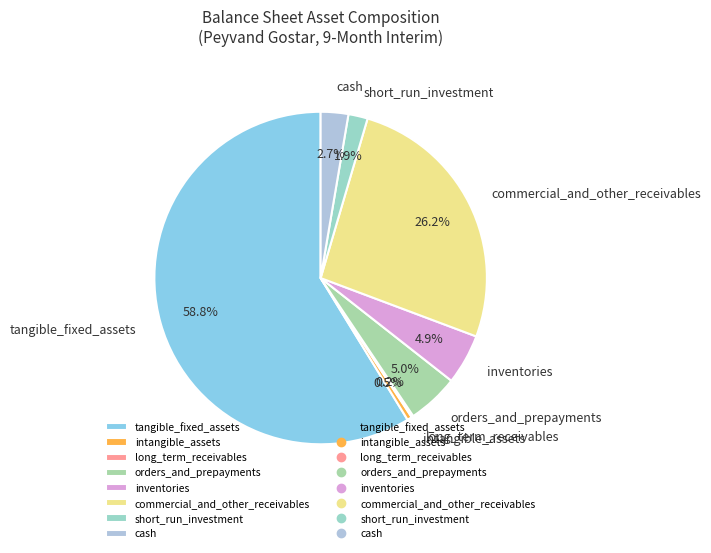

To the nearest percent, what is the combined percentage of inventories and commercial_and_other_receivables?

31%